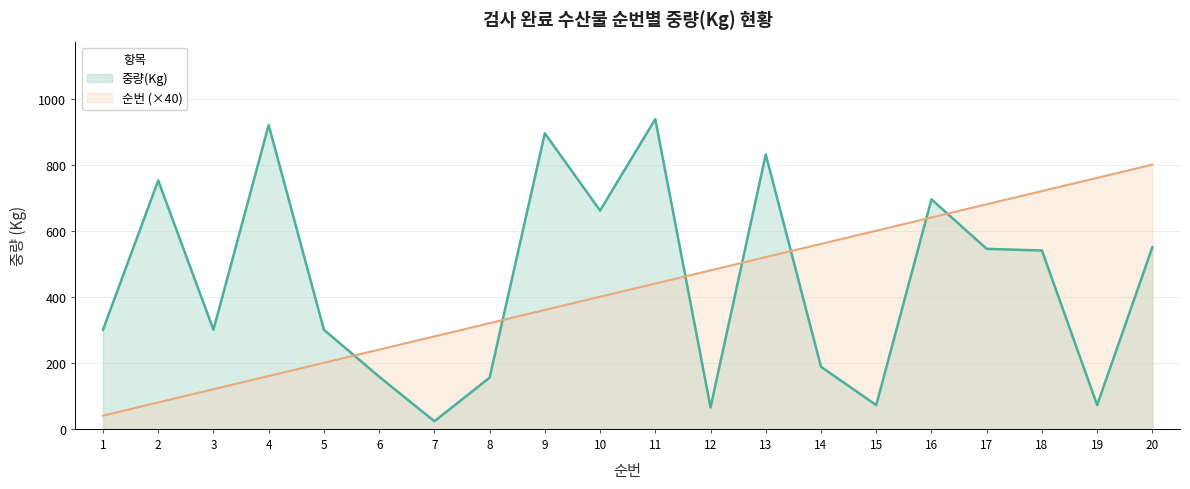

The 순번 series shows 710 at 10. True or false?

False